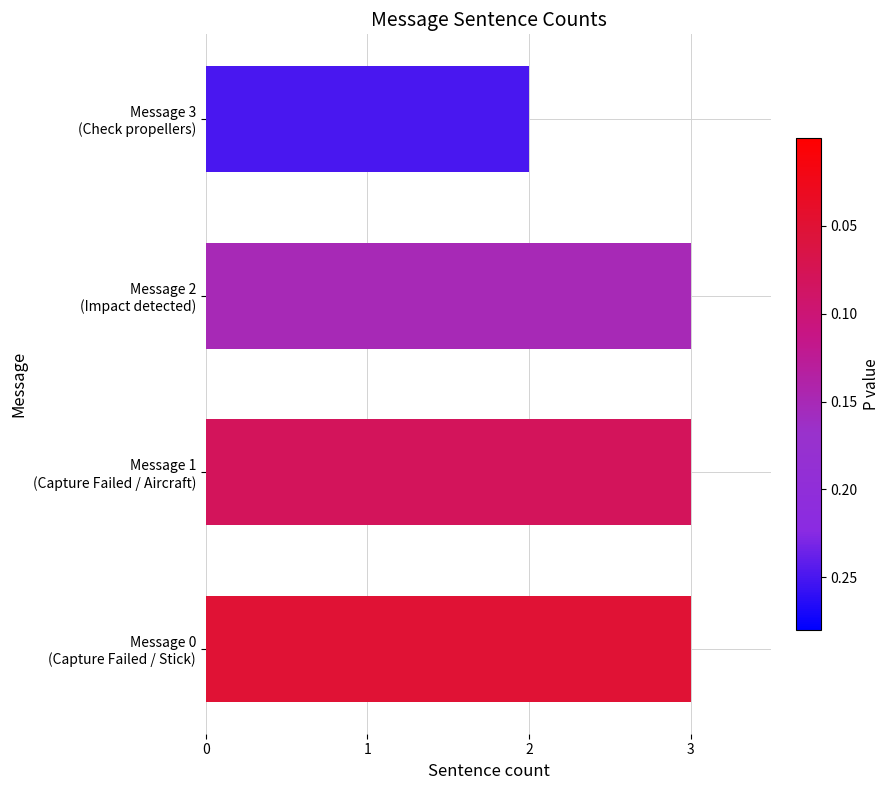

What is the difference between the maximum and minimum values?

1